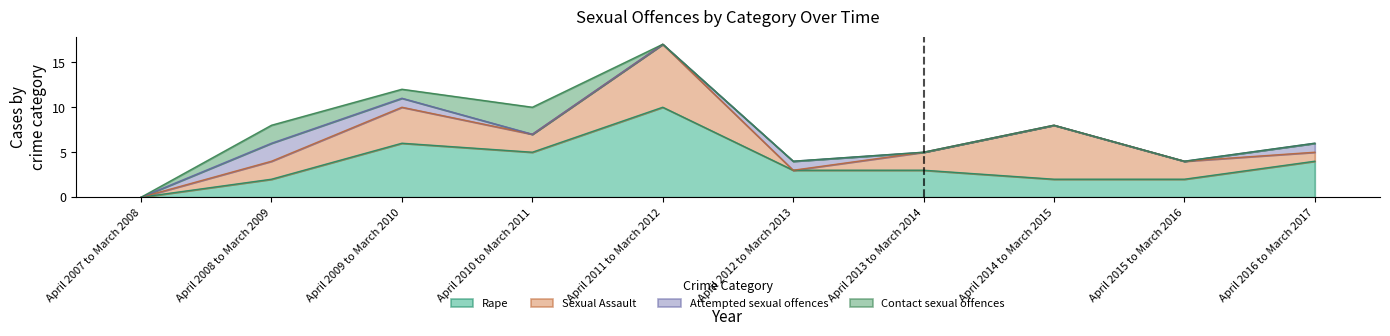

The value of Sexual Assault at April 2012 to March 2013 is 0. True or false?

True